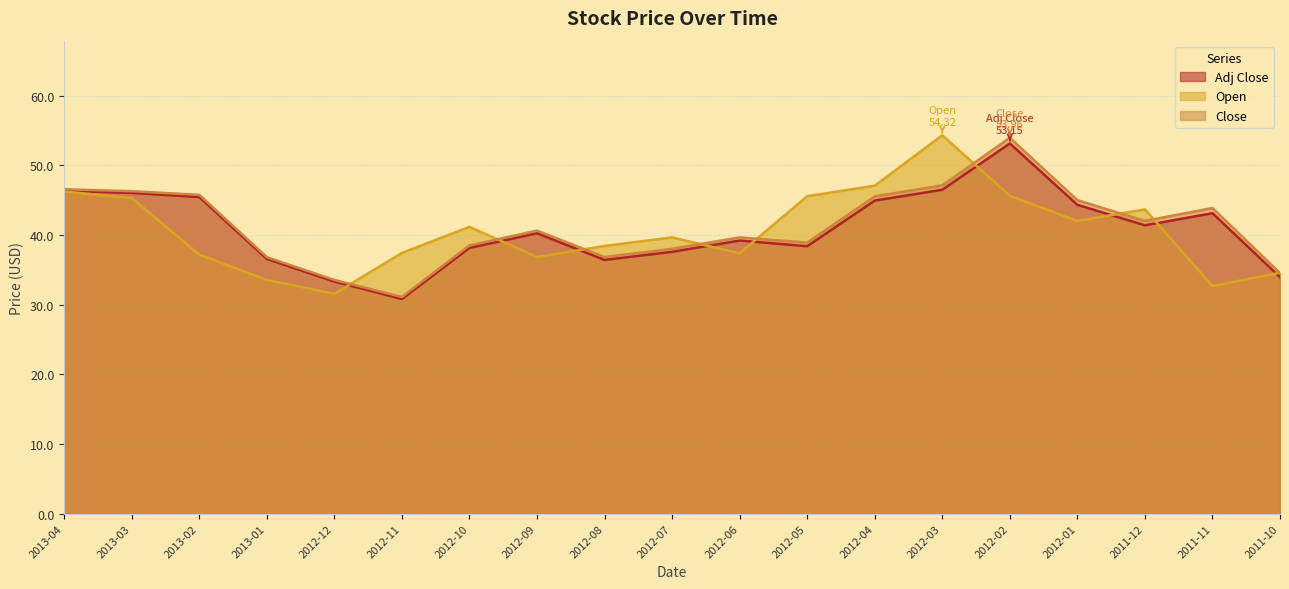

What is the sum of all Close values?

784.8